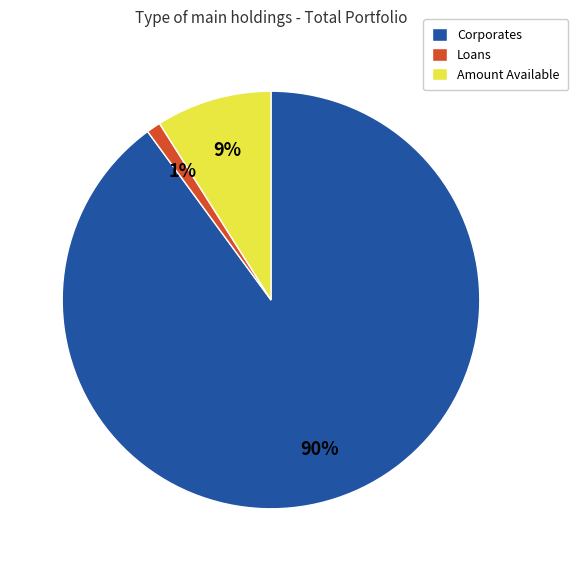

Combined, do Corporates and Loans account for over 50%?

Yes